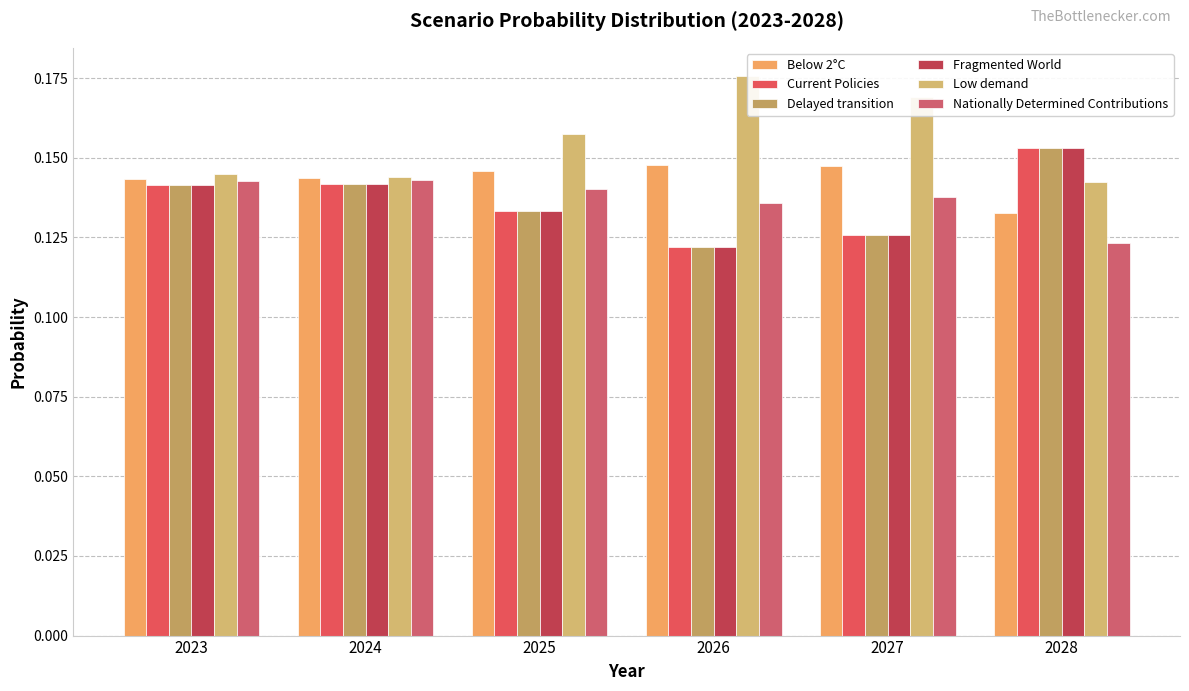

True or false: Low demand has a value of 0.0 at 2027.

False